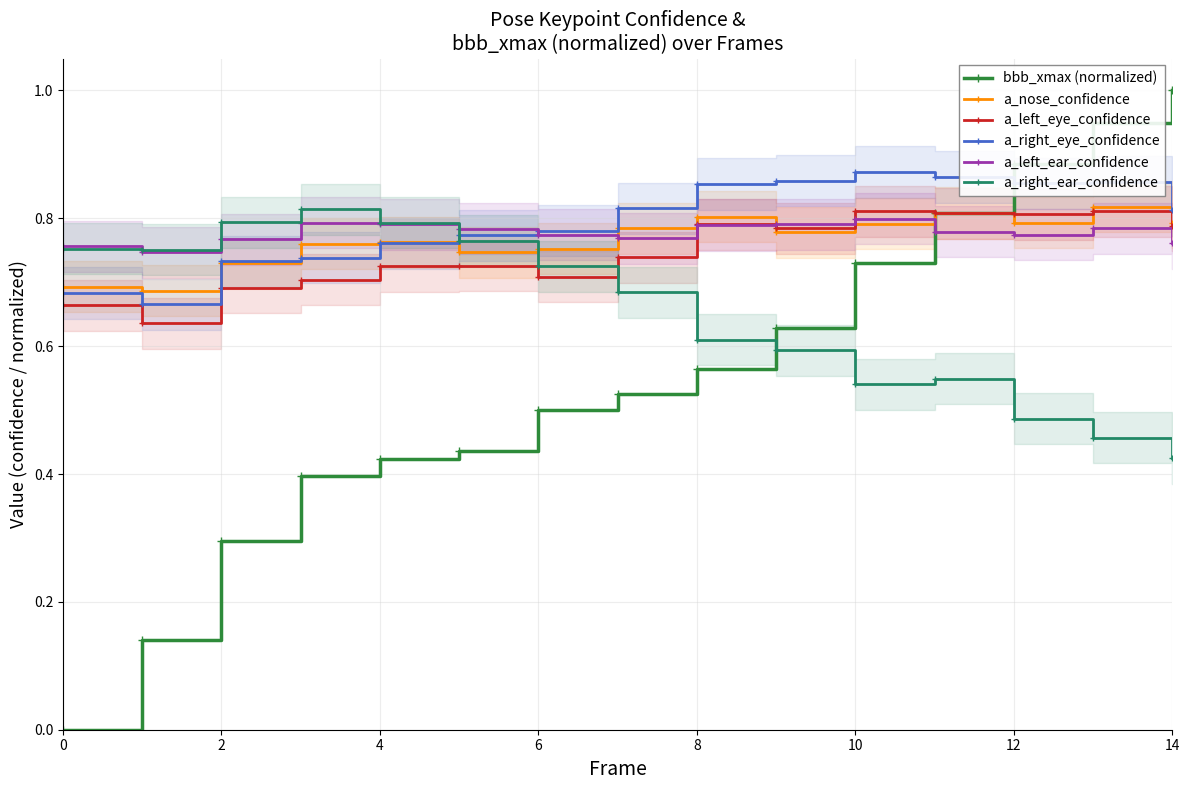

What is the maximum value for bbb_xmax (normalized)?

1.0